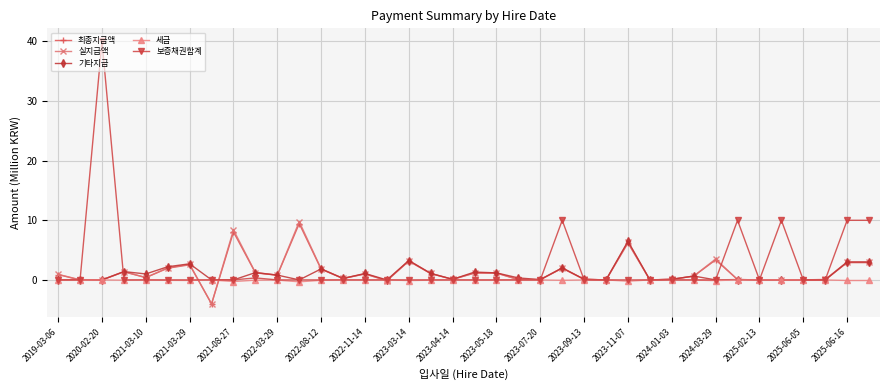

Which series has the largest range (max minus min)?

보증채권합계